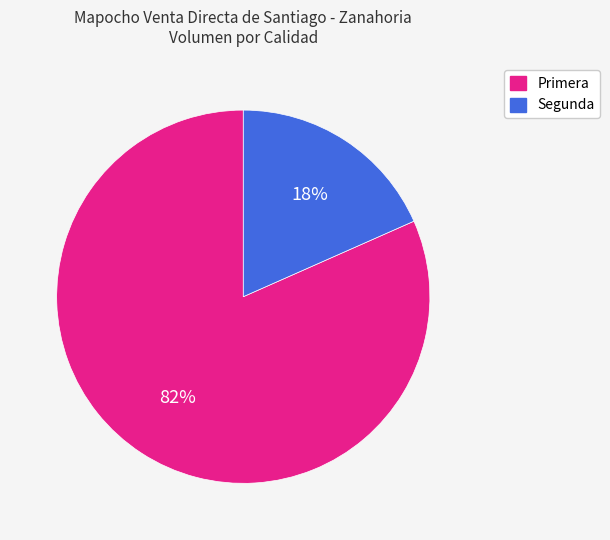

To the nearest percent, what is the combined percentage of Primera and Segunda?

100%